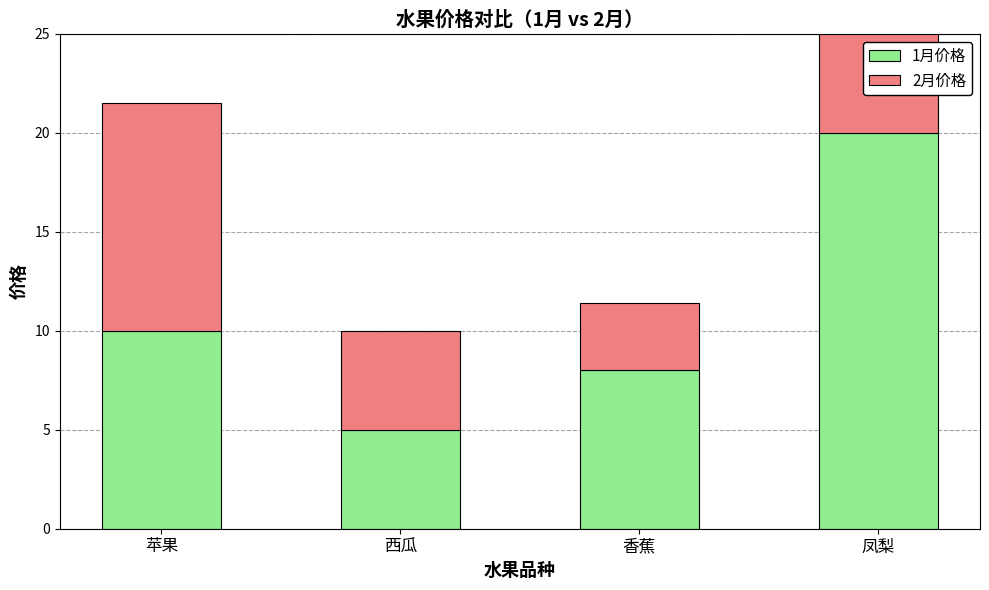

How many bars are there in each group?

2